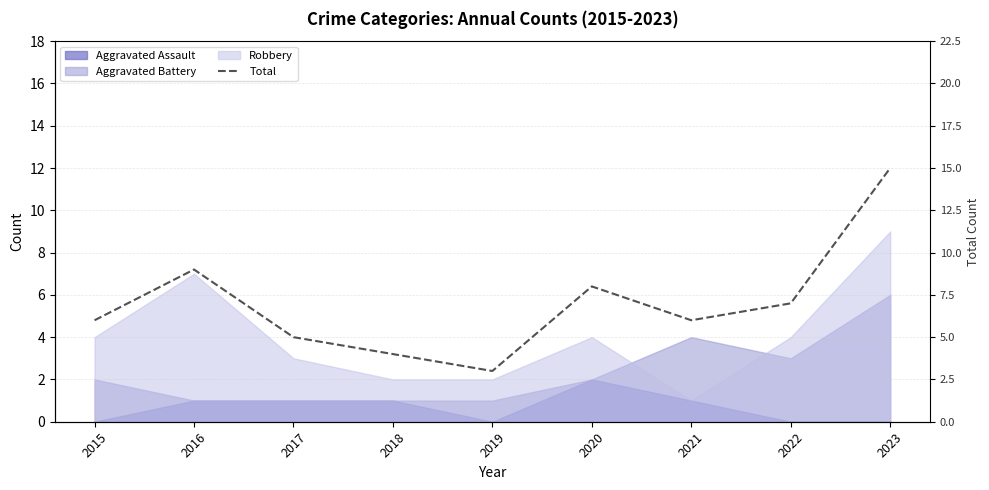

Which label corresponds to the largest value in the chart?

2023